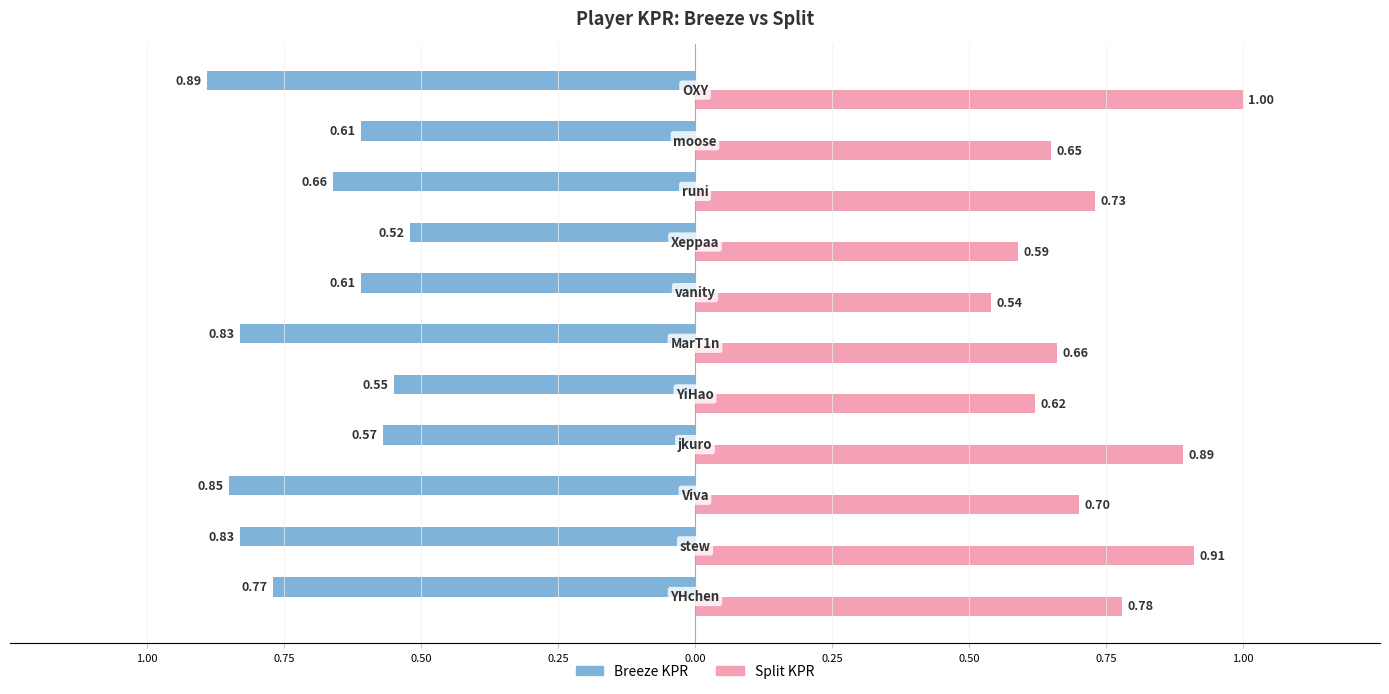

What is the sum of all Split KPR values?

8.1